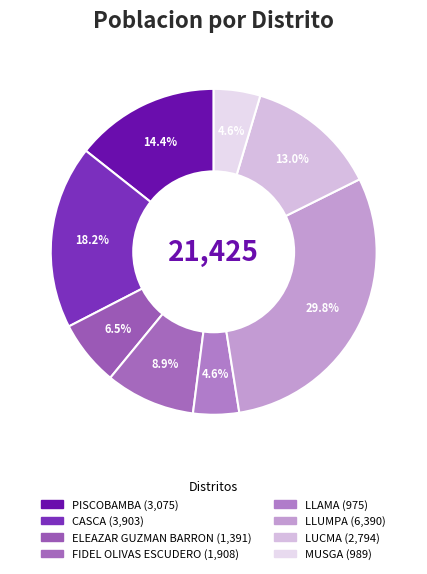

What is the largest slice in the pie chart?

LLUMPA